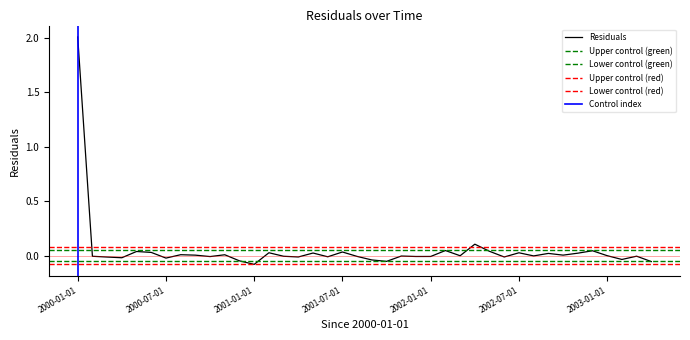

At which category does the data reach its first local peak?

2000-05-01